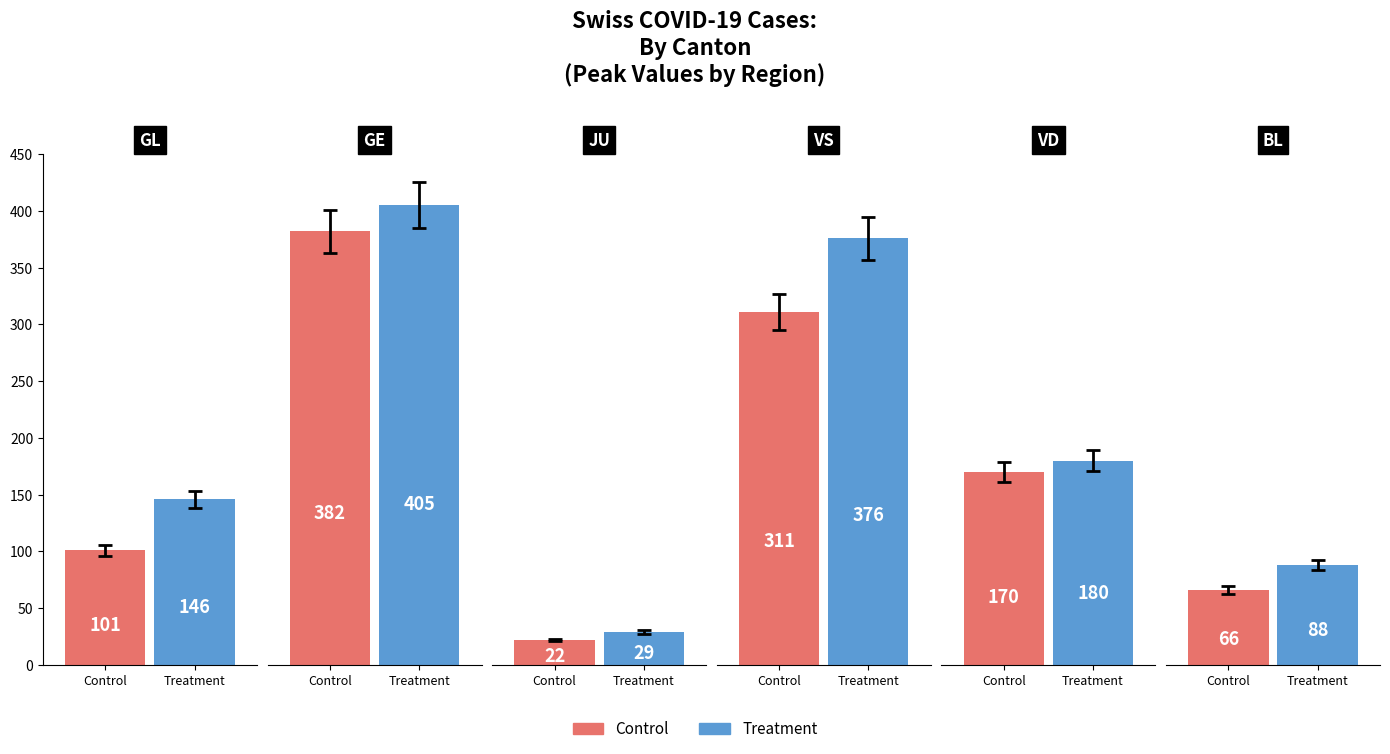

What is the average value of the Treatment series?

204